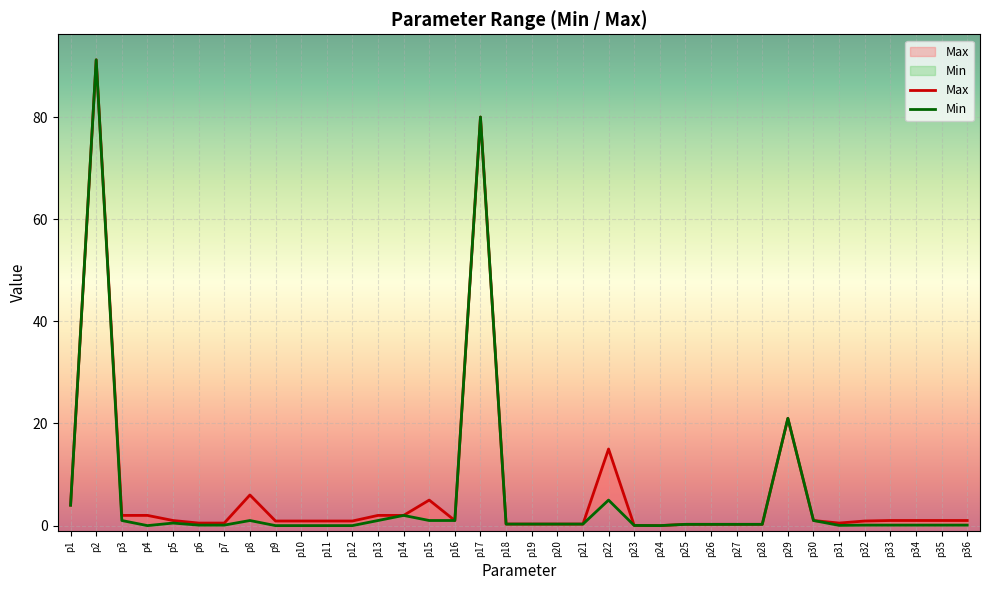

In Min, how many points are lower than both neighbors (excluding endpoints)?

3